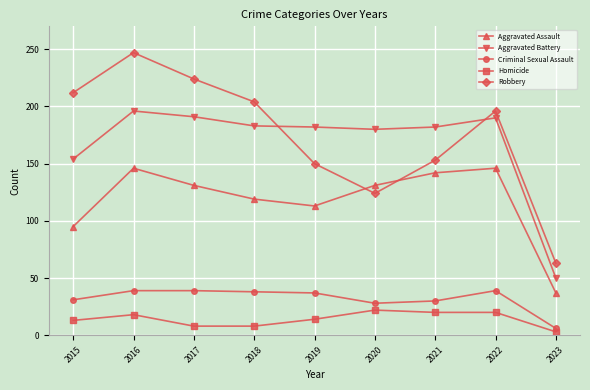

The Homicide series shows 29 at 2021. True or false?

False